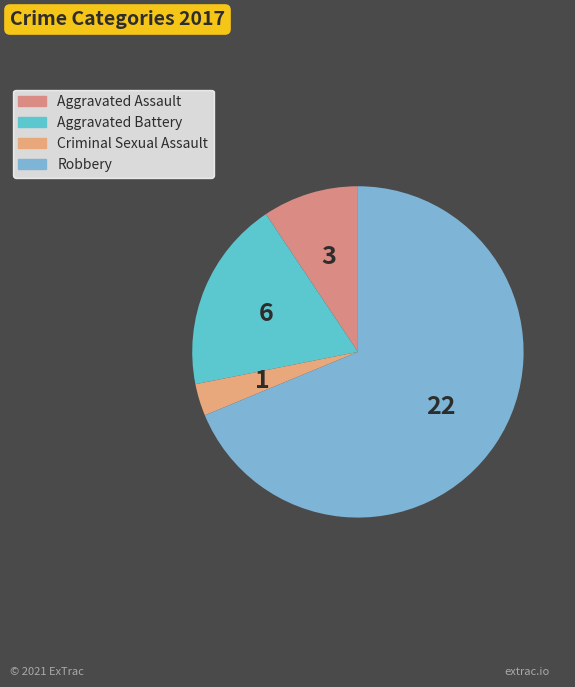

True or false: Aggravated Battery accounts for 19% of the total.

True